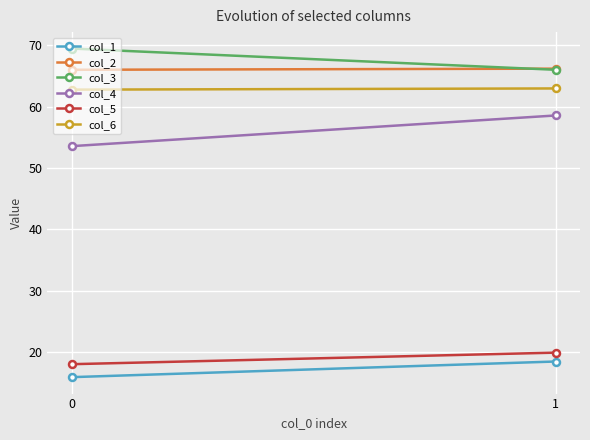

What is the difference between the col_5 values at 1 and 0?

1.9